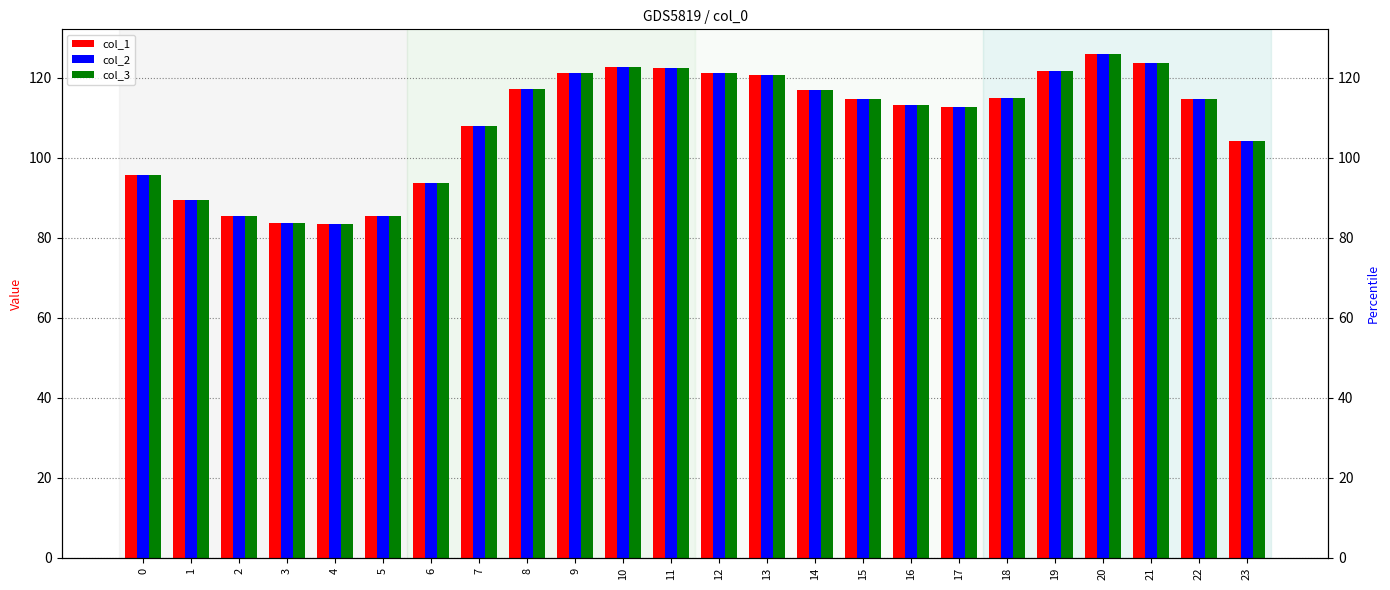

At which label is col_3 closest to 104?

23